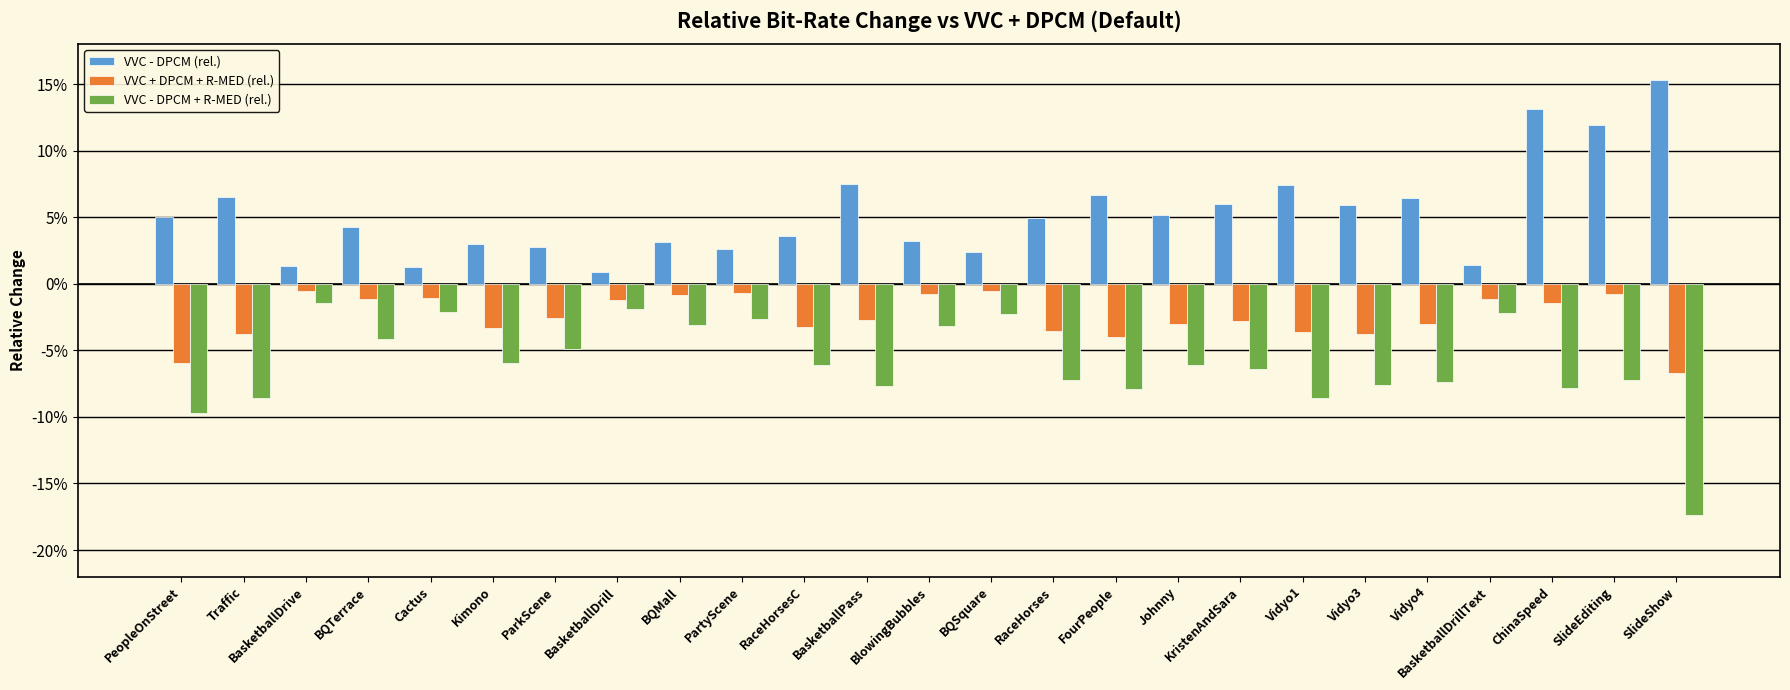

List the labels in order of VVC + DPCM + R-MED (rel.) value, largest first.

BasketballDrive, BQSquare, PartyScene, BlowingBubbles, SlideEditing, BQMall, Cactus, BQTerrace, BasketballDrillText, BasketballDrill, ChinaSpeed, ParkScene, BasketballPass, KristenAndSara, Johnny, Vidyo4, RaceHorsesC, Kimono, RaceHorses, Vidyo1, Traffic, Vidyo3, FourPeople, PeopleOnStreet, SlideShow